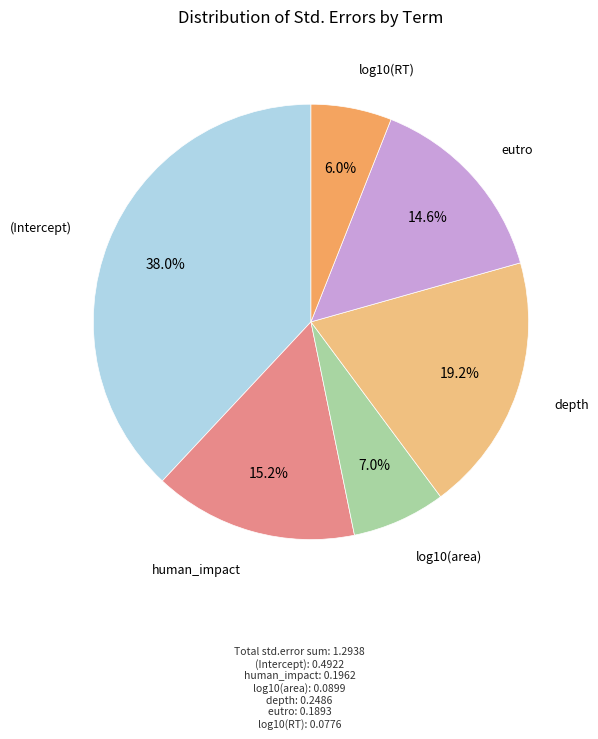

Is there any slice that represents more than half of the pie?

No